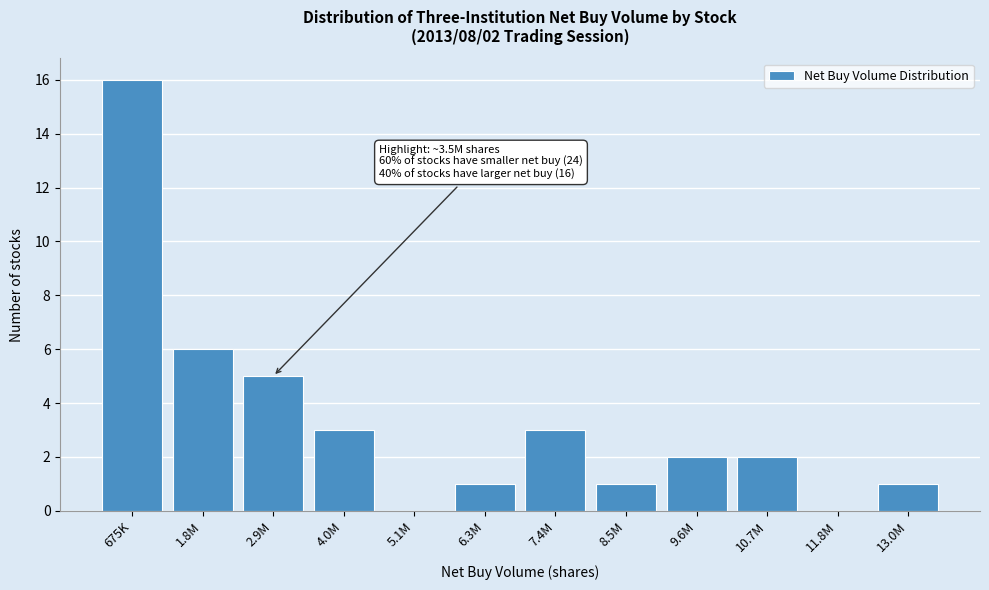

Reading left to right, what are all the values shown in this chart?

675K=16	1.8M=6	2.9M=5	4.0M=3	5.1M=0	6.3M=1	7.4M=3	8.5M=1	9.6M=2	10.7M=2	11.8M=0	13.0M=1